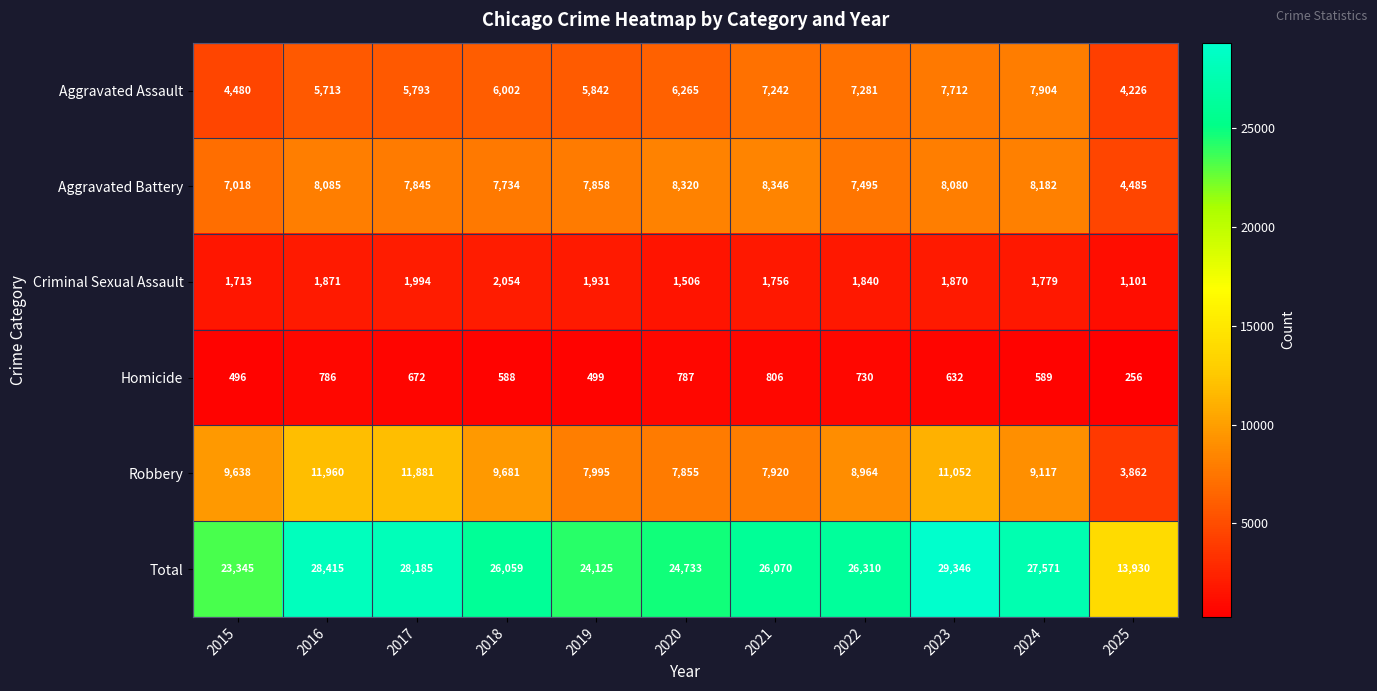

How many data points does each series have?

11